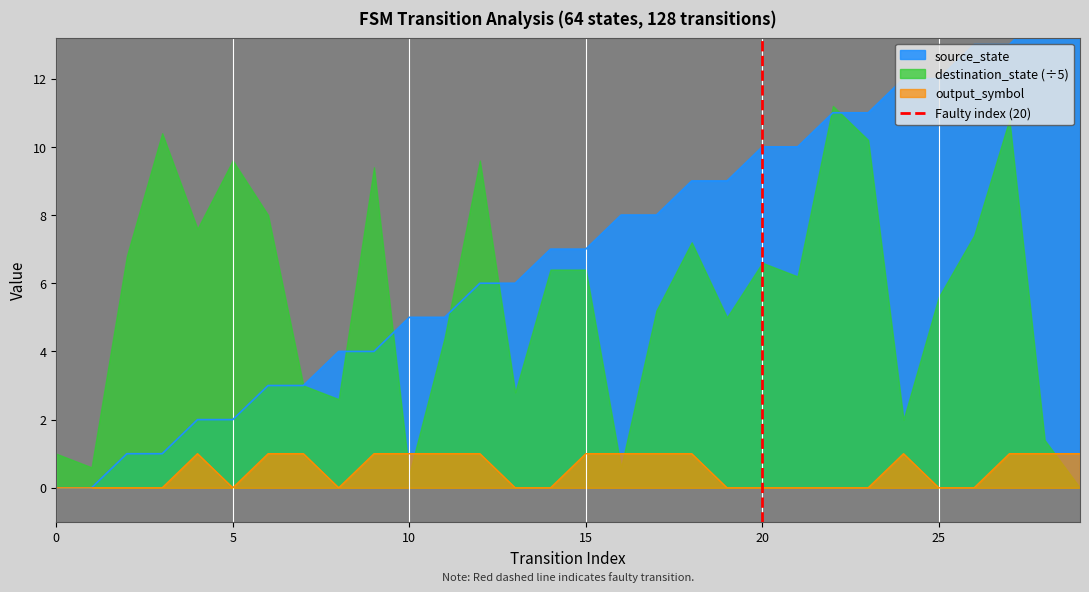

The value of output_symbol at 0 is 1. True or false?

False